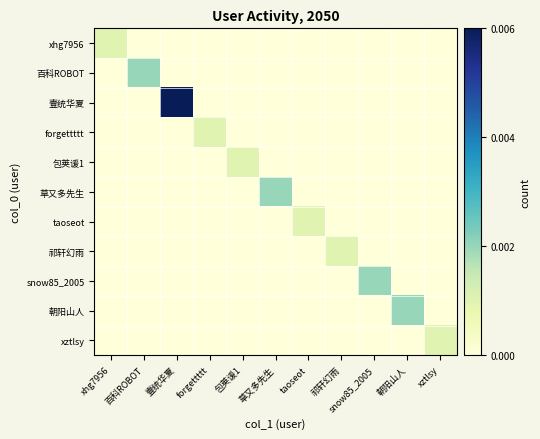

How many distinct data groups are displayed?

11